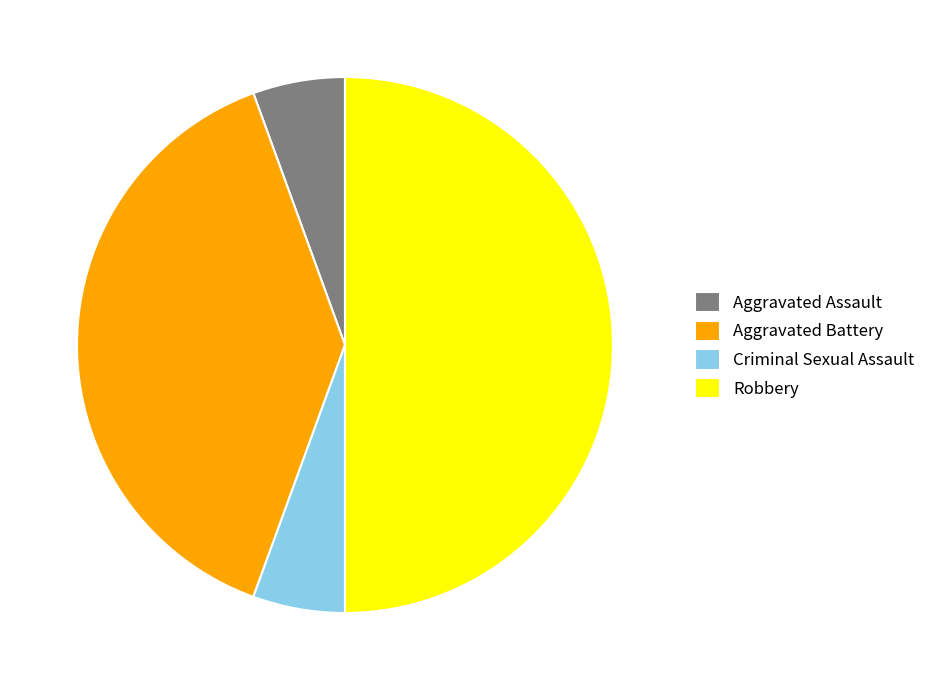

Which category has the biggest portion of the pie?

Robbery